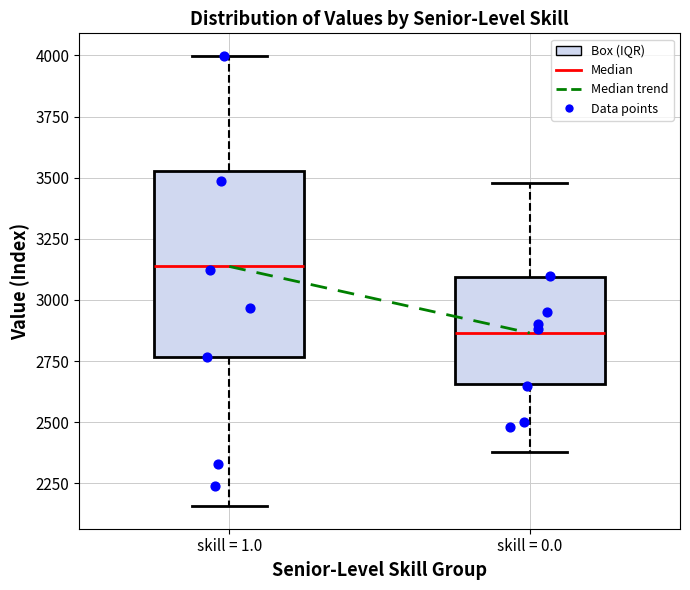

Where is the upper edge of the box for skill = 0.0 on the y-axis? The values are not printed on the chart, so give them approximately, as read against the axis.

3100